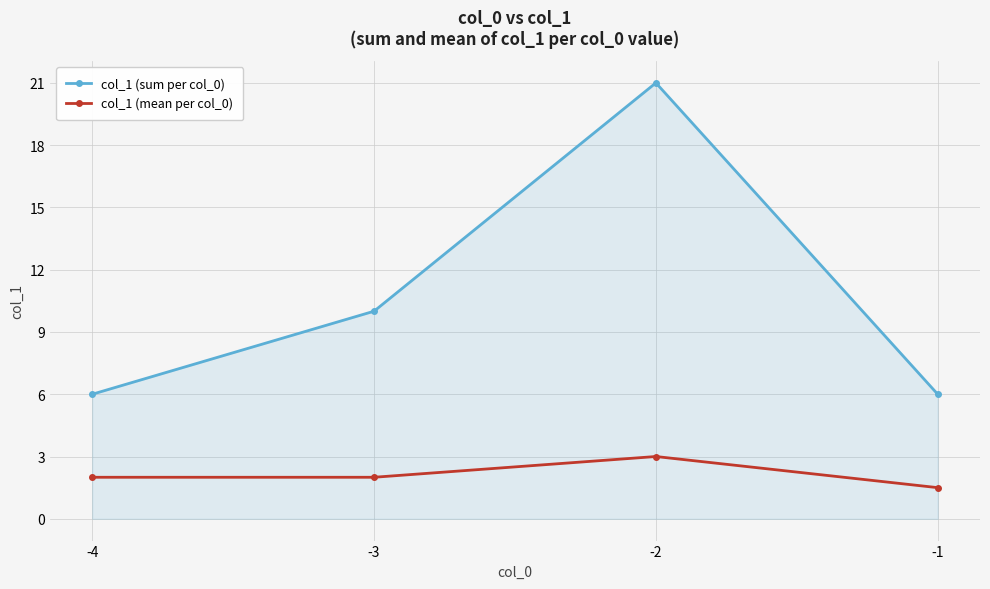

What is the sum of all col_1 (mean per col_0) values?

8.5